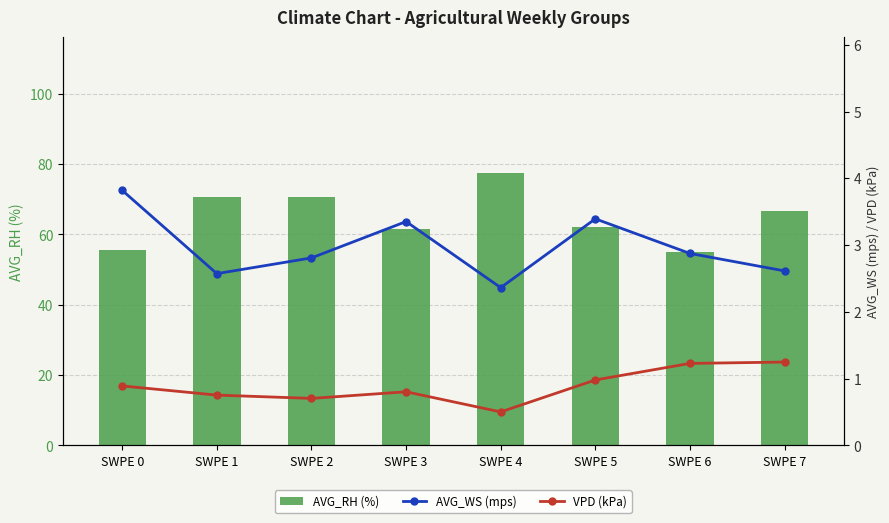

At which category is the sum across all series the highest?

SWPE 4